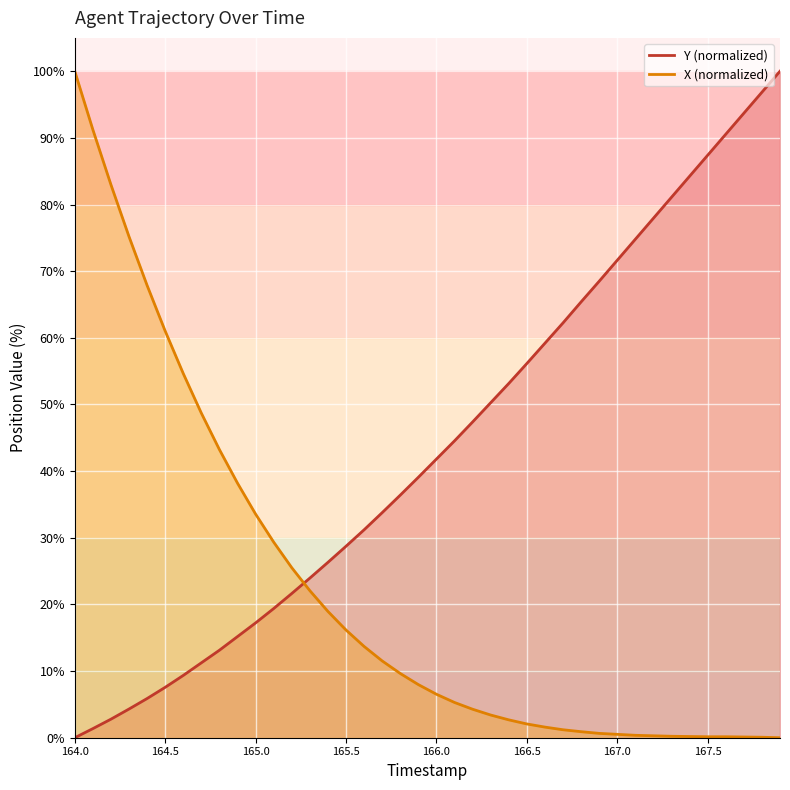

Is the value of Y at 167.3 greater than the value of X at 166.0?

Yes